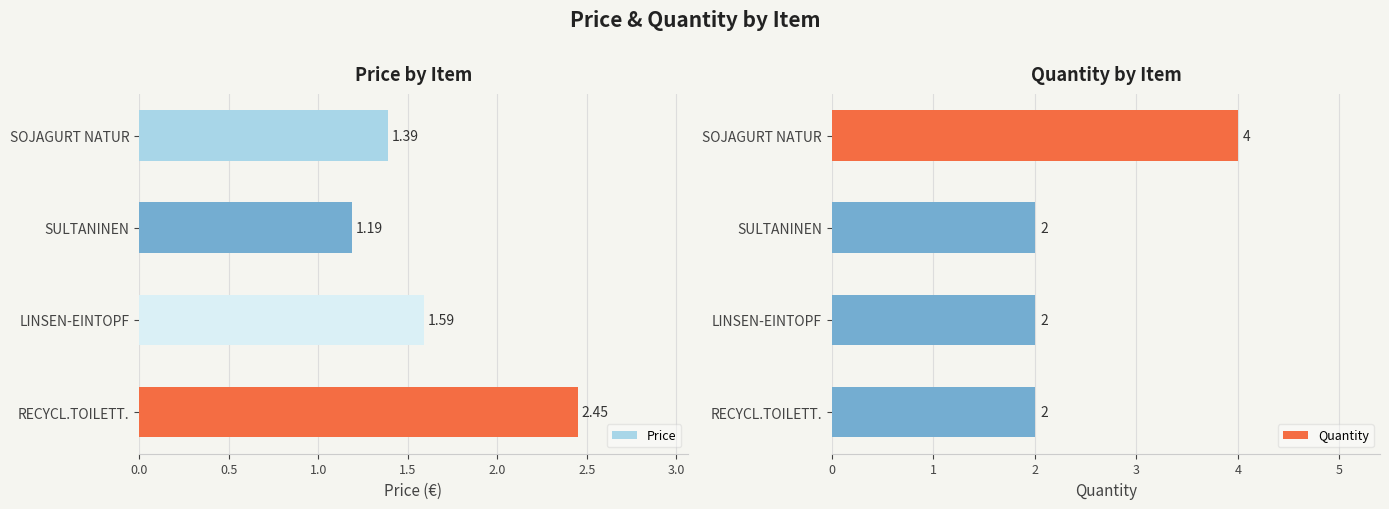

Where is Price nearest to the value 1?

SULTANINEN